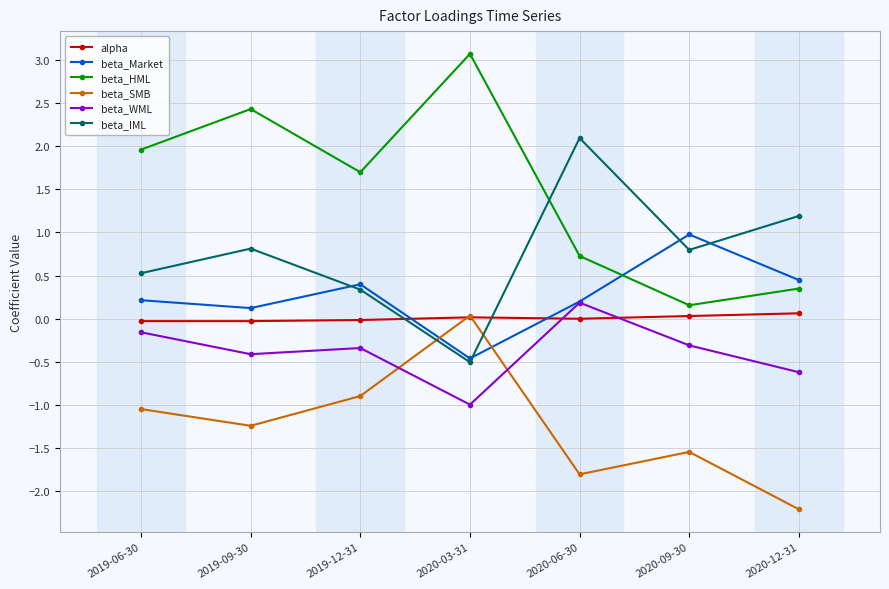

What is the lowest value of the beta_WML series?

-1.0